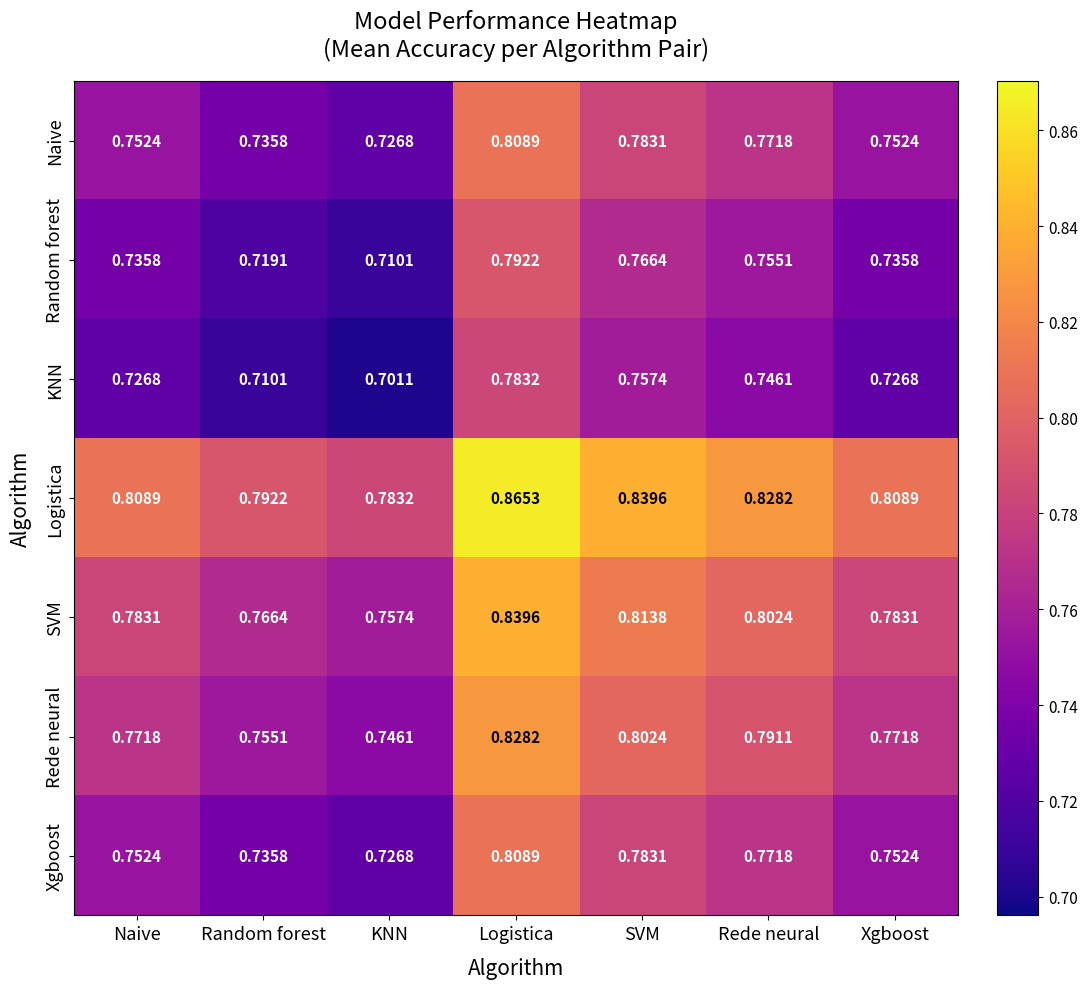

At which label does Random forest reach its minimum?

KNN